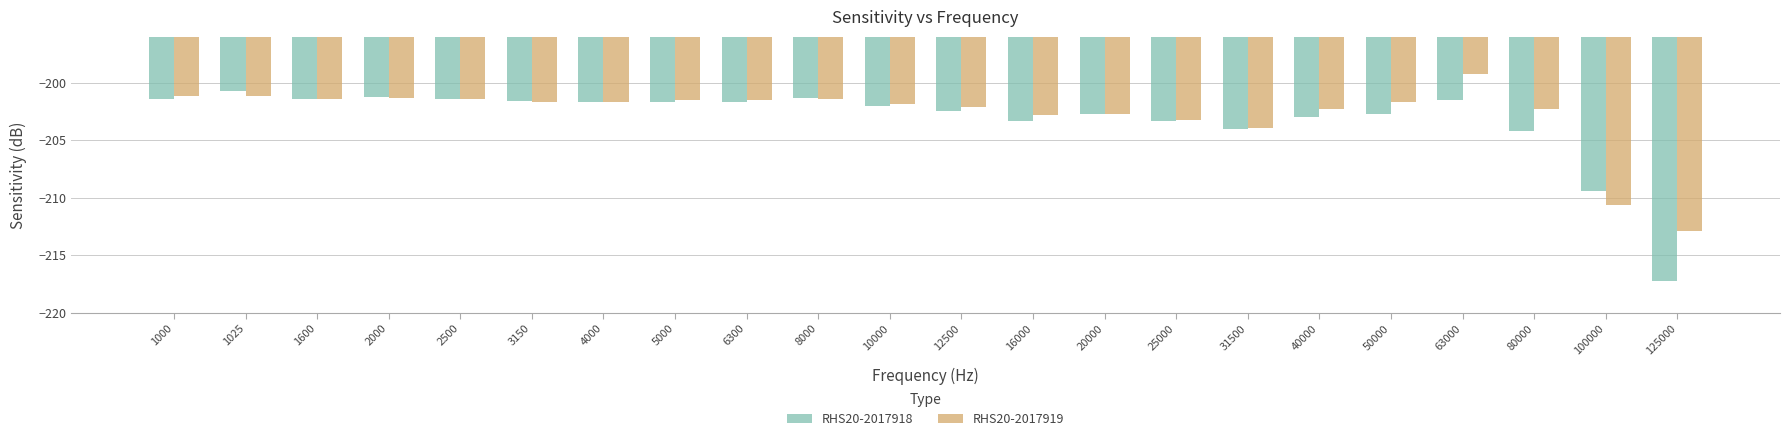

Read the RHS20-2017919 value at 50000.

-201.7